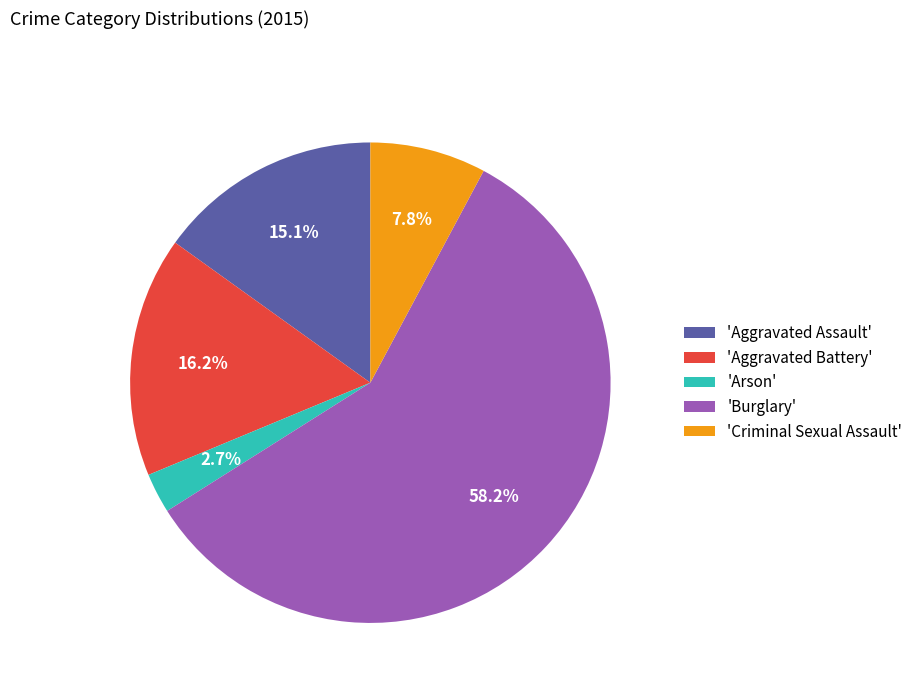

Combined, do 'Criminal Sexual Assault' and 'Arson' account for over 50%?

No